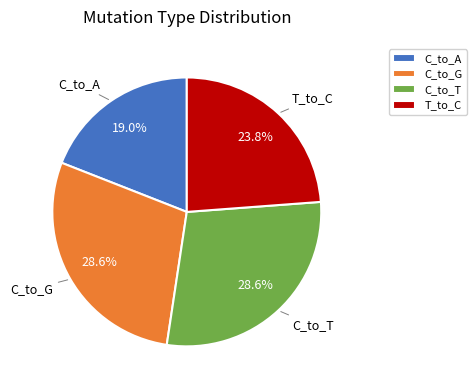

What is the ratio of the value at C_to_A to the value at T_to_C?

0.8